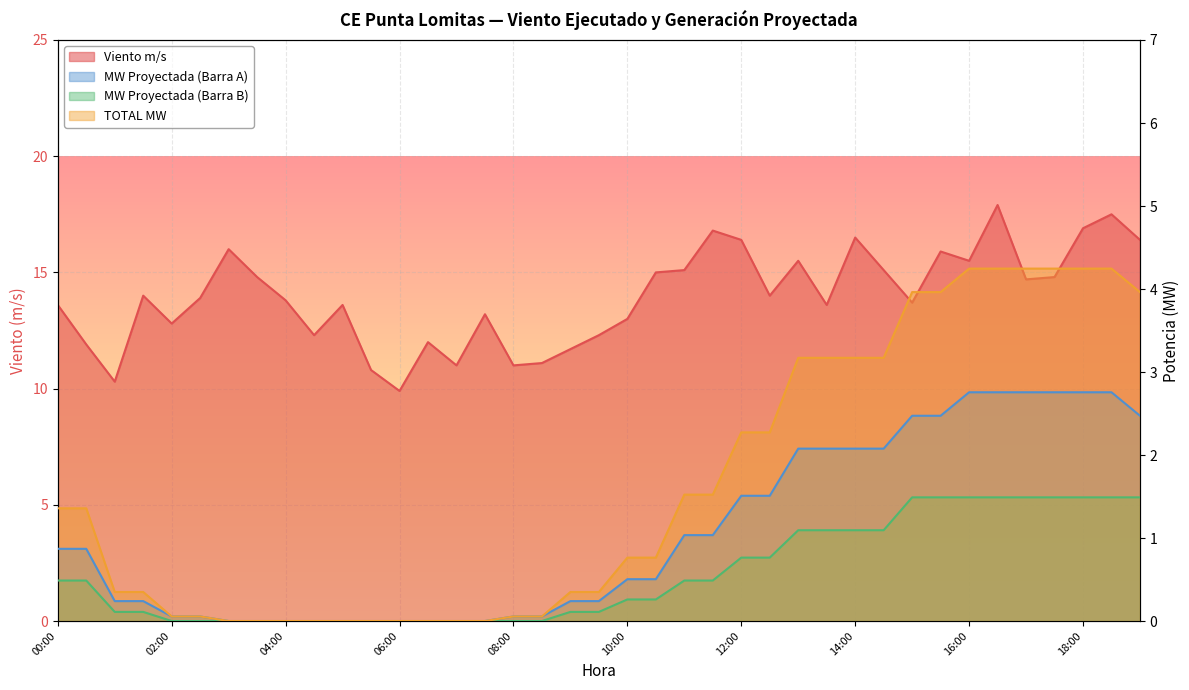

How many categories are shown in the chart?

39